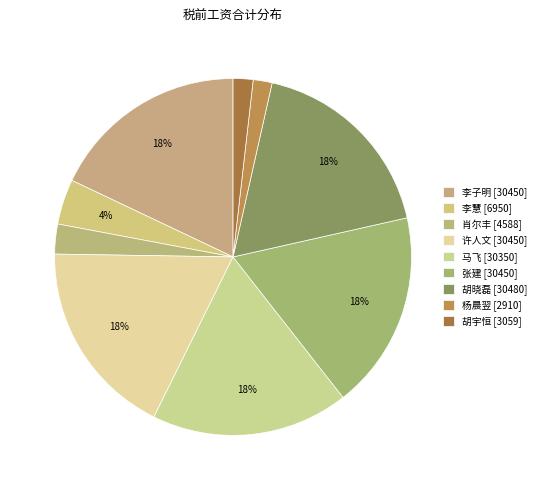

What percentage is the 肖尔丰 slice, to the nearest percent?

3%